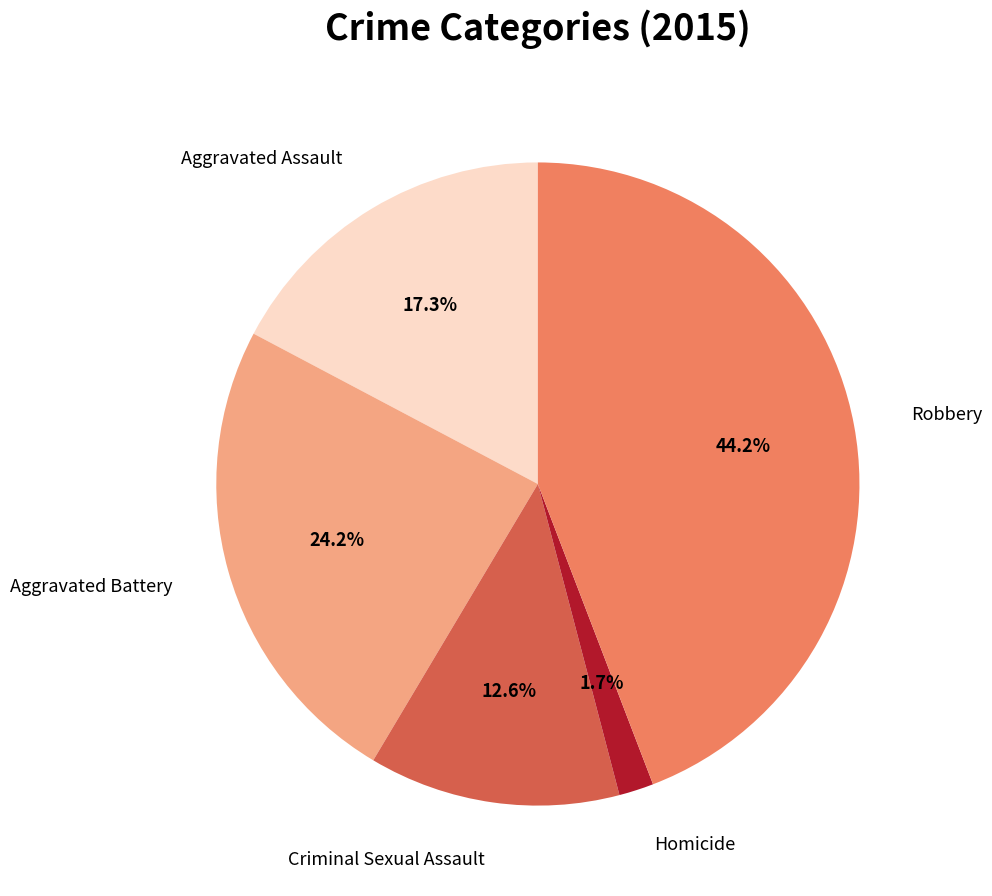

Is there any slice that represents more than half of the pie?

No